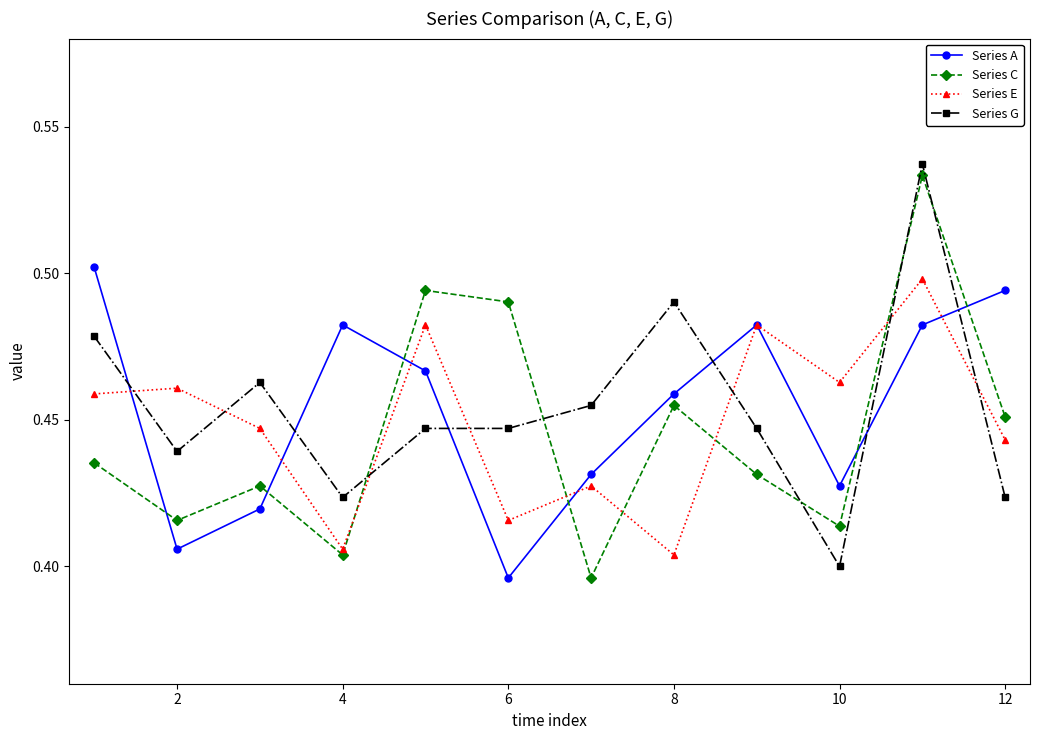

Count the Series C values in the range 0 to 1.

12